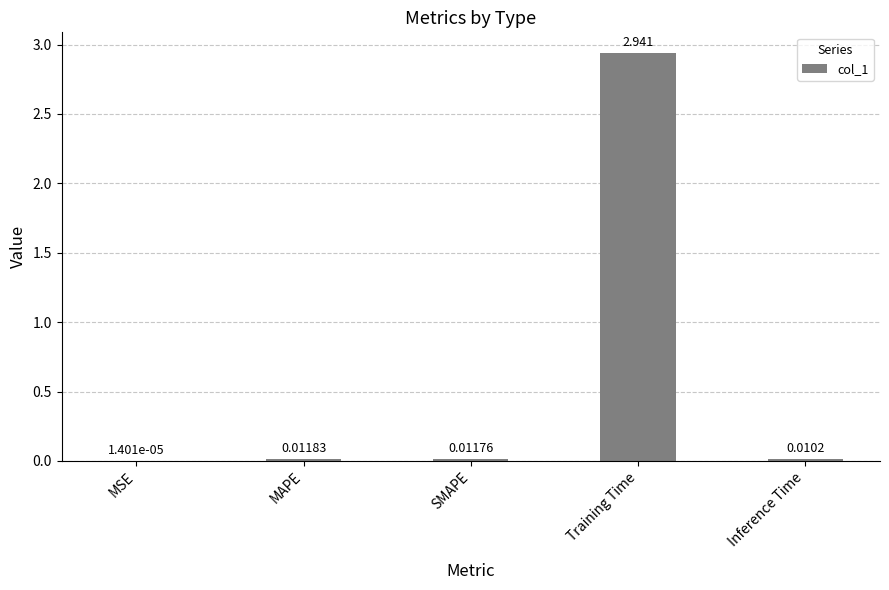

Which category has the highest value across all series?

Training Time